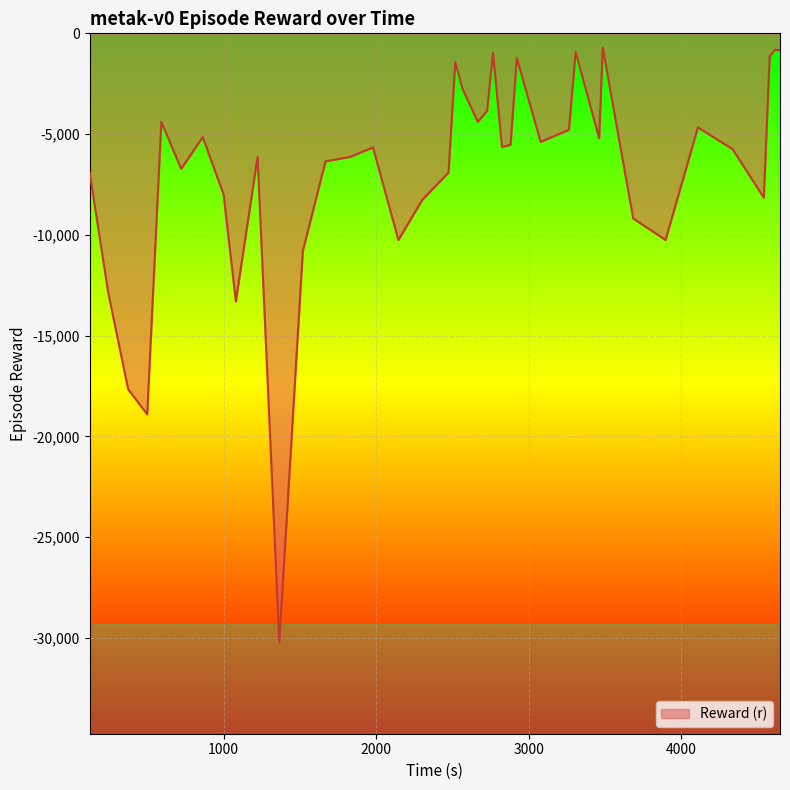

What is the greatest value displayed?

-712.3